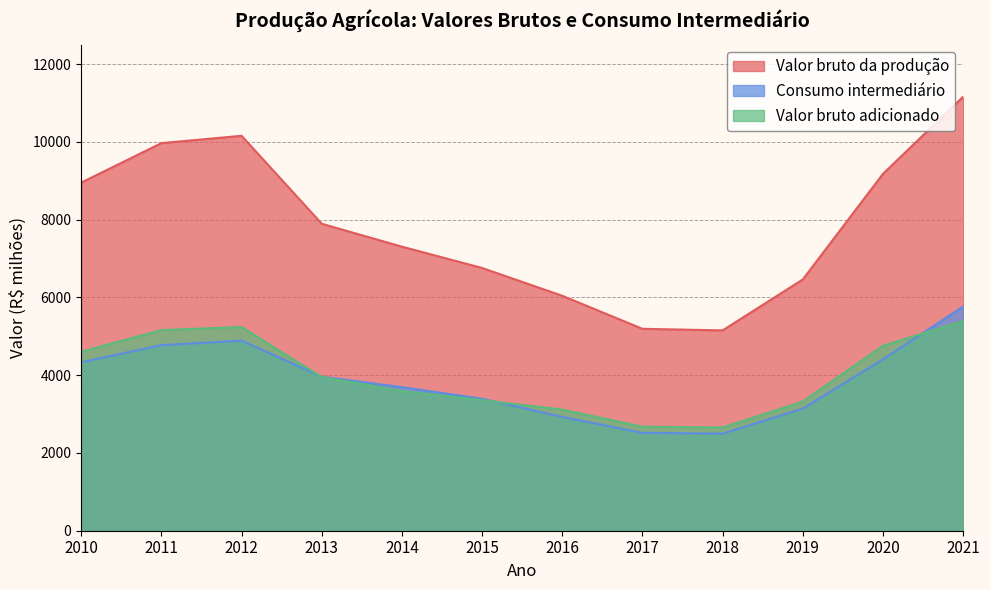

Where is Valor bruto adicionado nearest to the value 4025?

2013